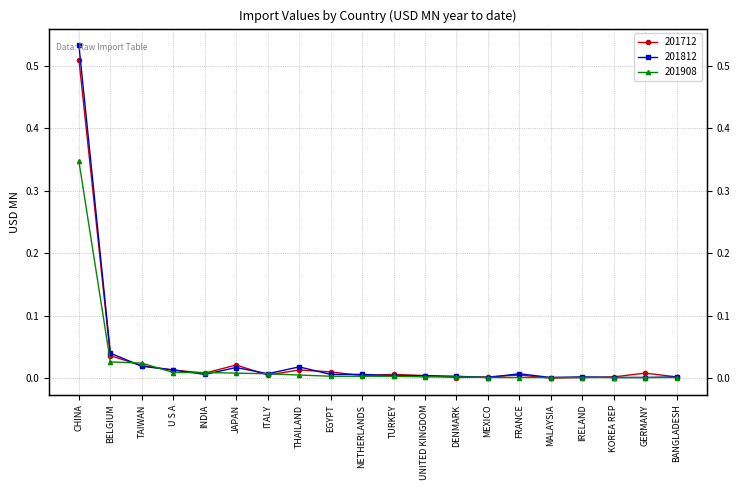

Reading left to right, list all the values displayed in this chart.

201712: CHINA=0.5	BELGIUM=0.0	TAIWAN=0.0	U S A=0.0	INDIA=0.0	JAPAN=0.0	ITALY=0.0	THAILAND=0.0	EGYPT=0.0	NETHERLANDS=0.0	TURKEY=0.0	UNITED KINGDOM=0.0	DENMARK=0.0	MEXICO=0.0	FRANCE=0.0	MALAYSIA=0.0	IRELAND=0.0	KOREA REP=0.0	GERMANY=0.0	BANGLADESH=0.0
201812: CHINA=0.5	BELGIUM=0.0	TAIWAN=0.0	U S A=0.0	INDIA=0.0	JAPAN=0.0	ITALY=0.0	THAILAND=0.0	EGYPT=0.0	NETHERLANDS=0.0	TURKEY=0.0	UNITED KINGDOM=0.0	DENMARK=0.0	MEXICO=0.0	FRANCE=0.0	MALAYSIA=0.0	IRELAND=0.0	KOREA REP=0.0	GERMANY=0.0	BANGLADESH=0.0
201908: CHINA=0.3	BELGIUM=0.0	TAIWAN=0.0	U S A=0.0	INDIA=0.0	JAPAN=0.0	ITALY=0.0	THAILAND=0.0	EGYPT=0.0	NETHERLANDS=0.0	TURKEY=0.0	UNITED KINGDOM=0.0	DENMARK=0.0	MEXICO=0.0	FRANCE=0.0	MALAYSIA=0.0	IRELAND=0.0	KOREA REP=0.0	GERMANY=0.0	BANGLADESH=0.0